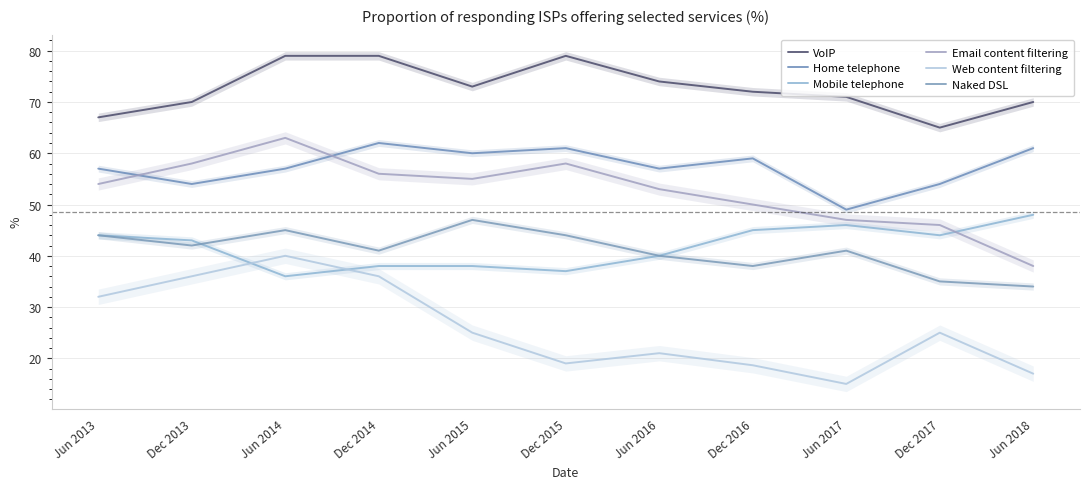

Rank the categories by VoIP value from highest to lowest.

Jun 2014, Dec 2014, Dec 2015, Jun 2016, Jun 2015, Dec 2016, Jun 2017, Dec 2013, Jun 2018, Jun 2013, Dec 2017